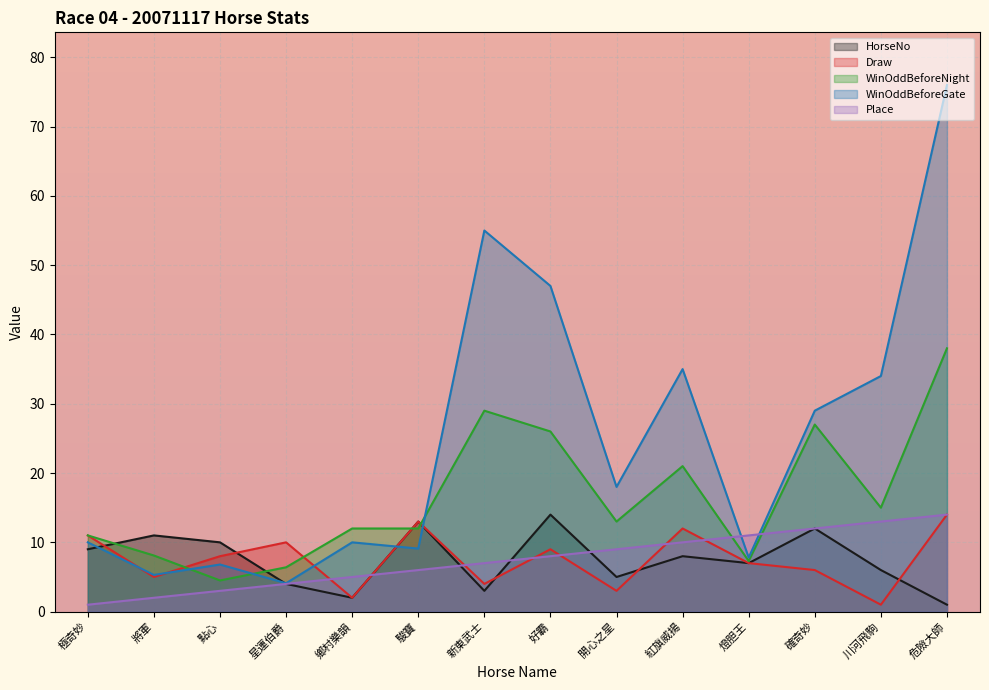

Does the chart display data point markers on the line(s)?

No